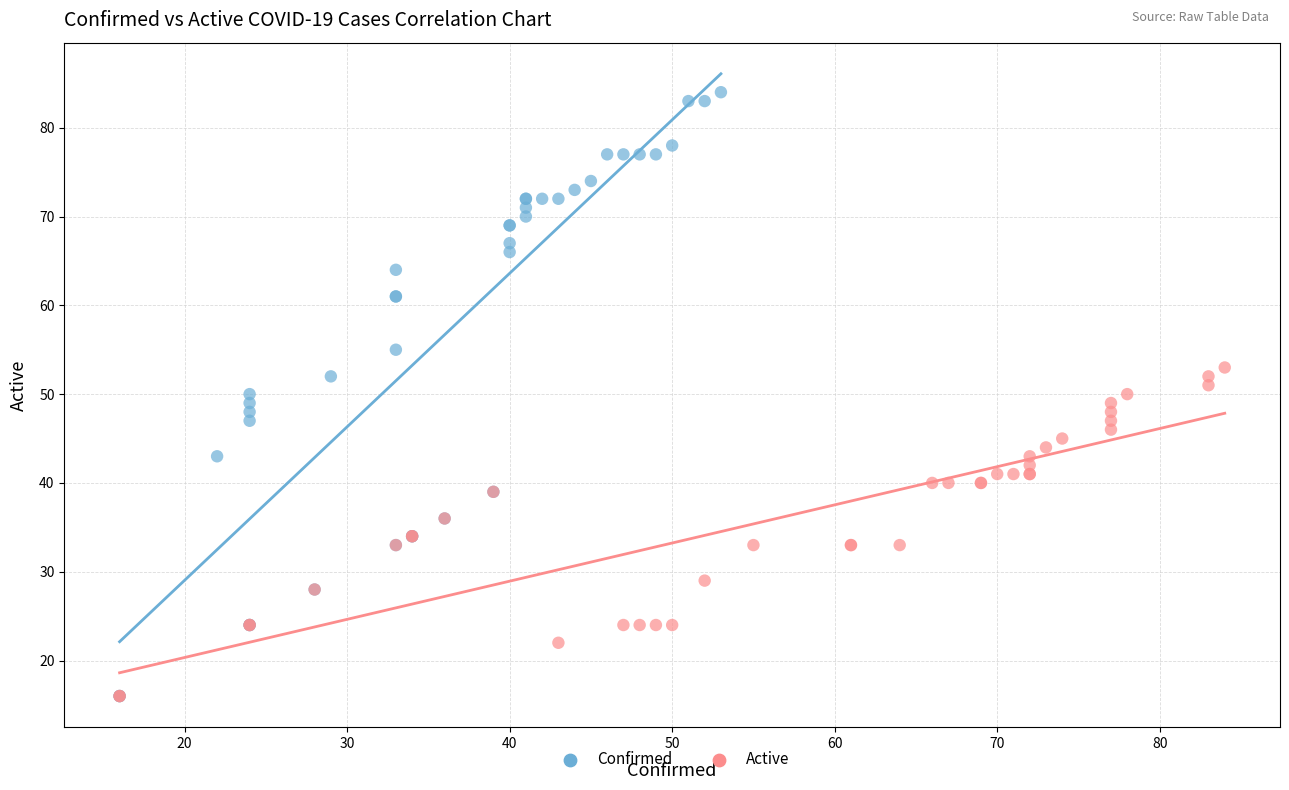

Which series has the largest Y range (max minus min)?

Confirmed